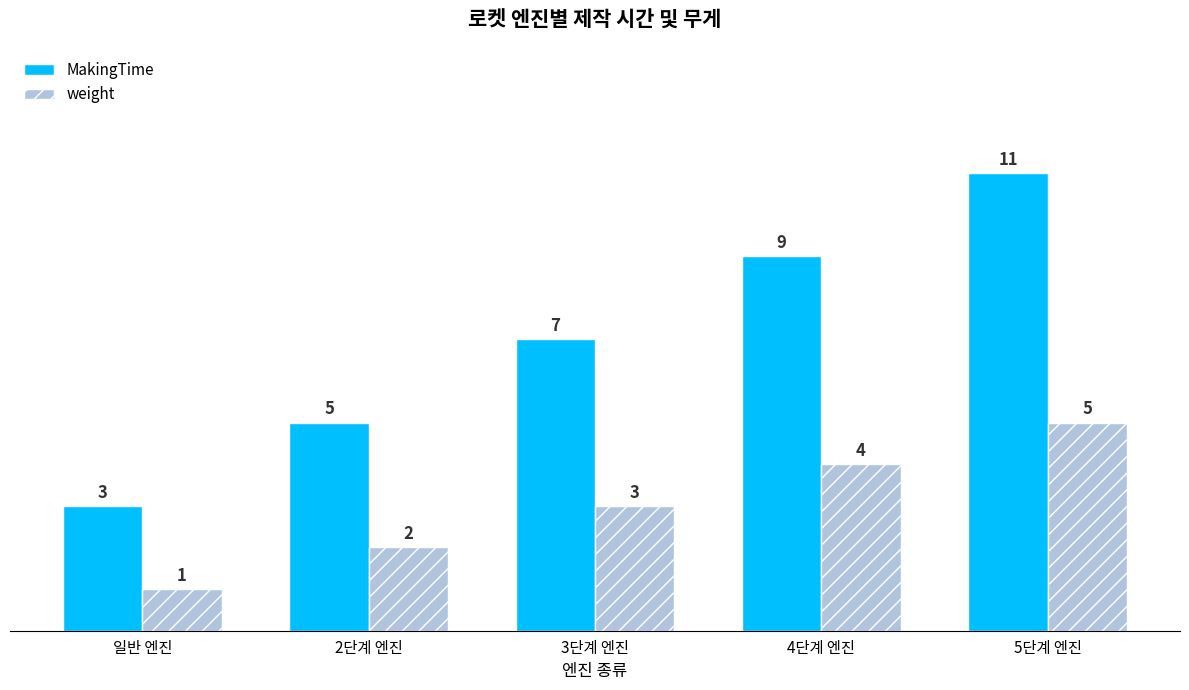

How many data points does each series have?

5